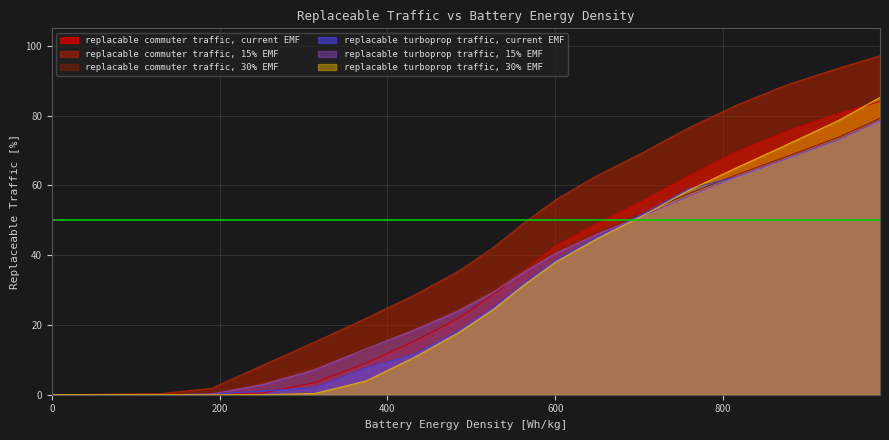

Which series has the largest range (max minus min)?

replacable commuter traffic, 15% EMF